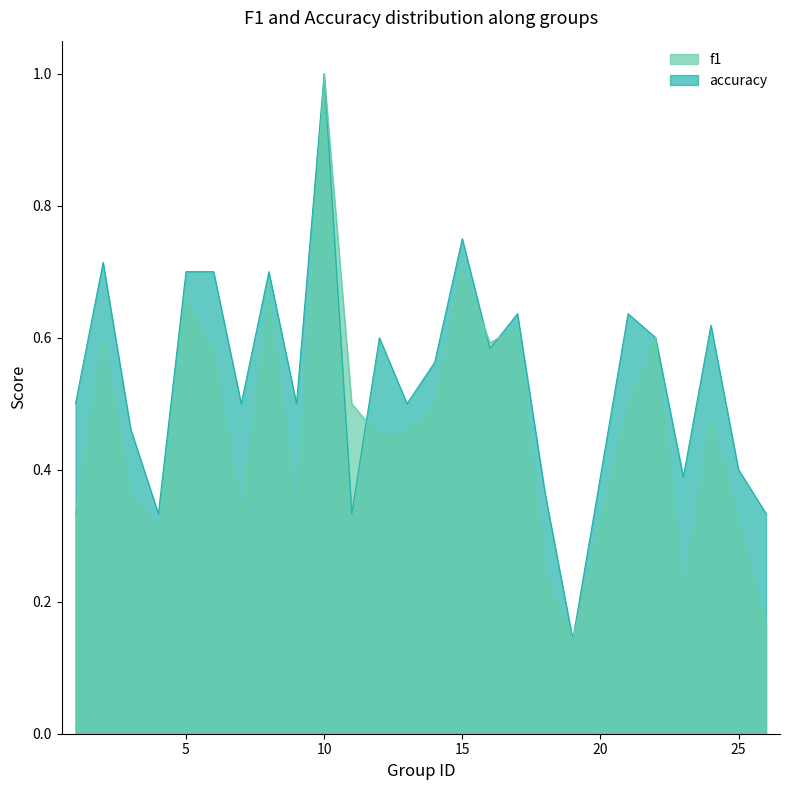

Reading left to right, extract all data points from this chart.

f1: 0.3	0.6	0.4	0.3	0.7	0.6	0.3	0.7	0.3	1.0	0.5	0.5	0.5	0.5	0.7	0.6	0.6	0.2	0.1	0.5	0.6	0.2	0.5	0.3	0.2
accuracy: 0.5	0.7	0.5	0.3	0.7	0.7	0.5	0.7	0.5	1.0	0.3	0.6	0.5	0.6	0.8	0.6	0.6	0.4	0.1	0.6	0.6	0.4	0.6	0.4	0.3